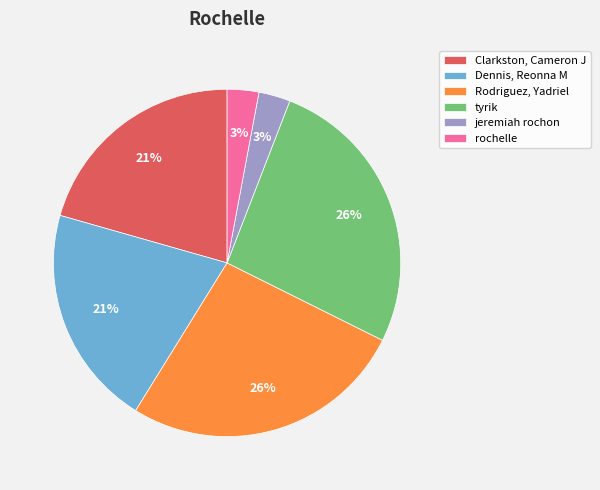

Combined, do Dennis, Reonna M and Clarkston, Cameron J account for over 50%?

No